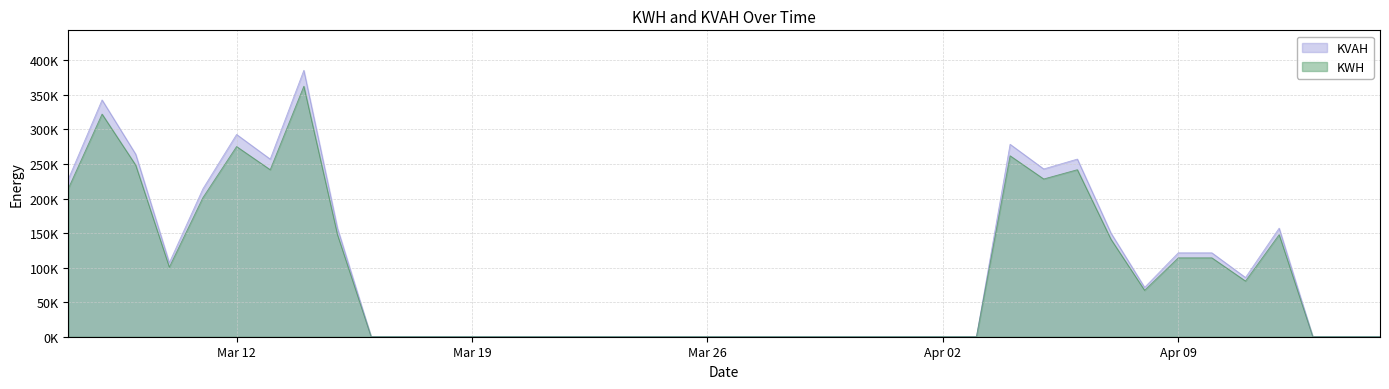

Reading left to right, extract all data points from this chart.

KWH: 214834.8	322259.6	248413.6	100710.3	201424.5	275286.4	241719.6	362587.4	147724.4	0.0	0.0	0.0	0.0	0.0	0.0	0.0	0.0	0.0	0.0	0.0	0.0	0.0	0.0	0.0	0.0	0.0	0.0	0.0	261909.4	228331.2	241762.5	141028.1	67156.2	114165.6	114165.6	80587.5	147743.8	0.0	0.0	0.0
KVAH: 228508.1	342769.5	264223.4	107119.7	214243.3	292805.4	257102.1	385661.1	157124.8	0.0	0.0	0.0	0.0	0.0	0.0	0.0	0.0	0.0	0.0	0.0	0.0	0.0	0.0	0.0	0.0	0.0	0.0	0.0	278573.8	242859.2	257145.0	150001.3	71429.2	121429.6	121429.6	85715.0	157144.2	0.0	0.0	0.0